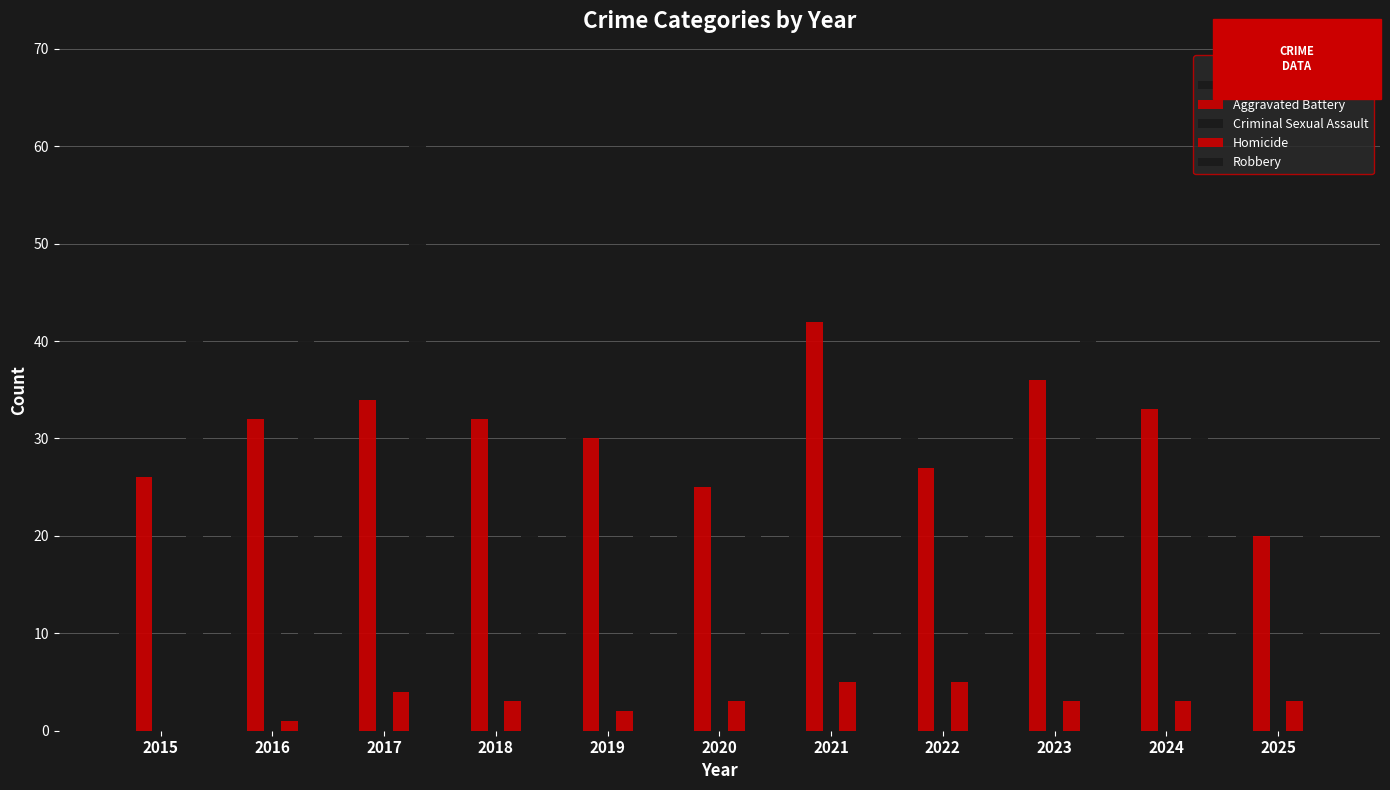

How many data points does each series have?

11